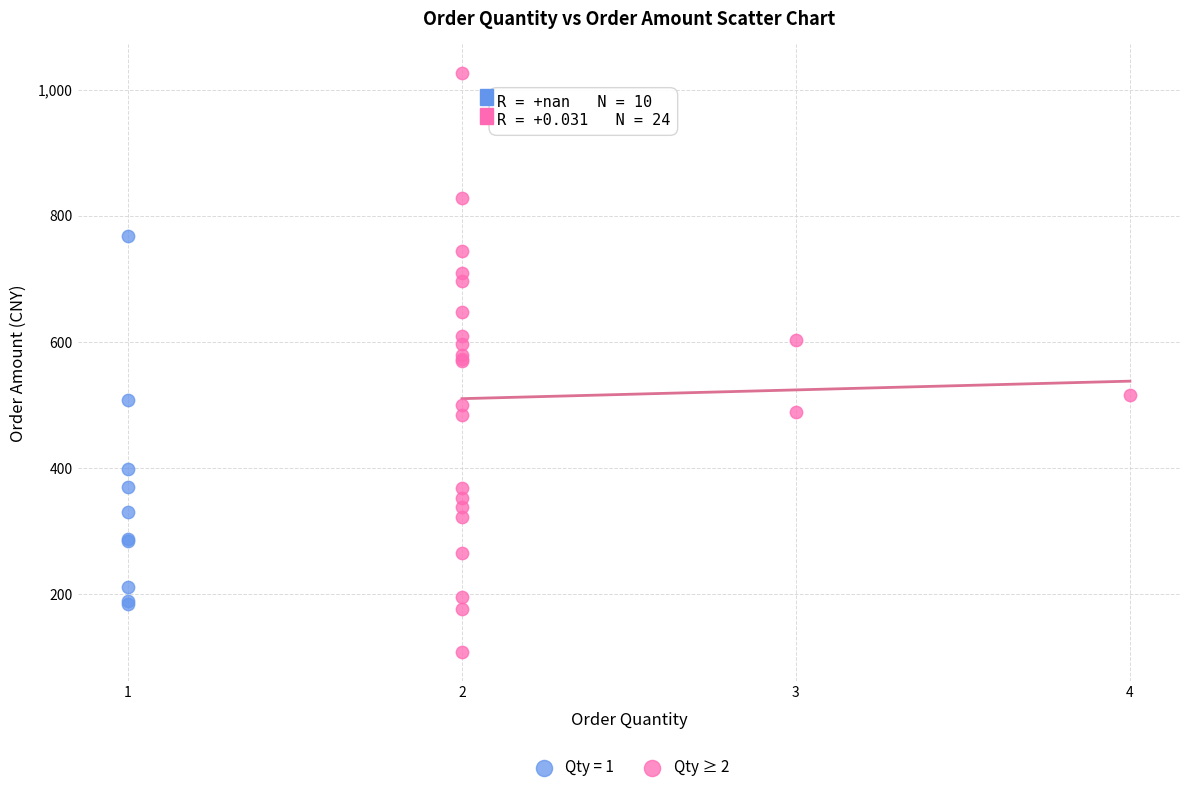

Which series reaches the maximum Y coordinate?

Qty ≥ 2